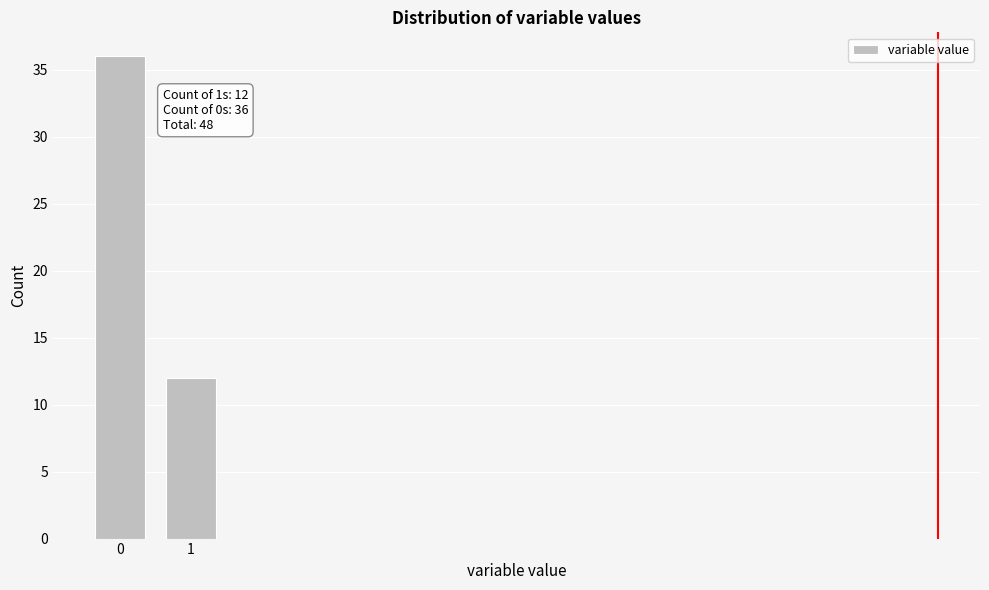

Reading right to left, transcribe all the data shown in this chart.

12	36